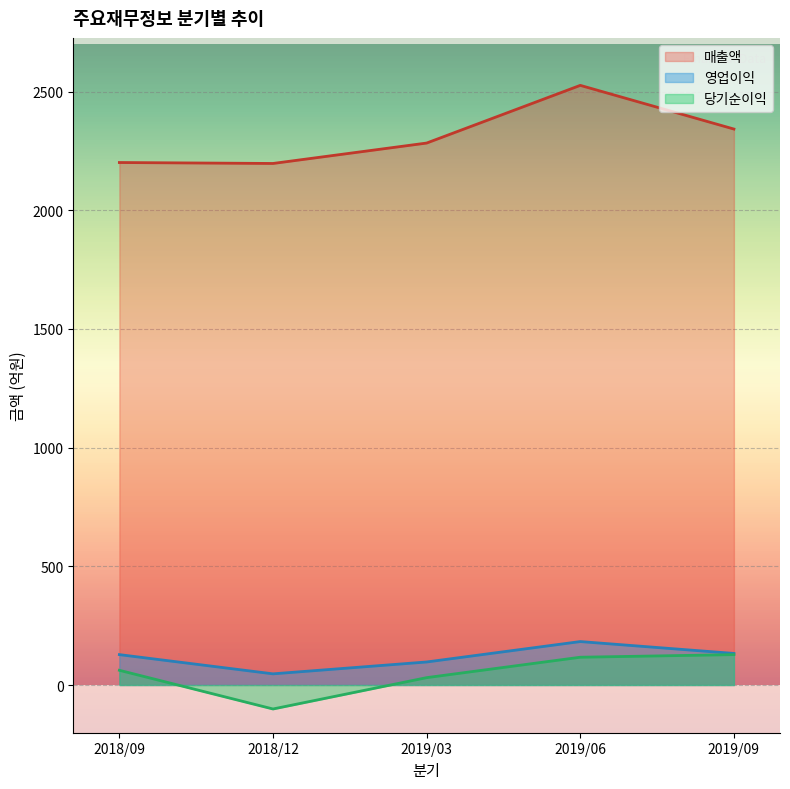

What is the average value of the 매출액 series?

2310